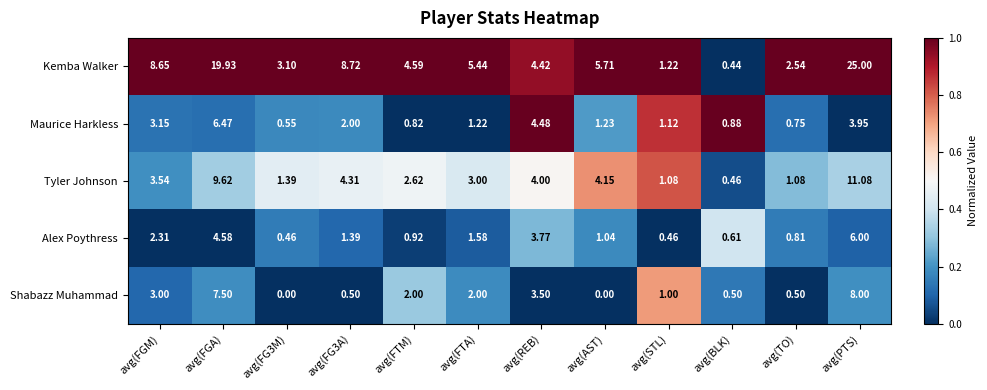

How many series are shown in this chart?

5